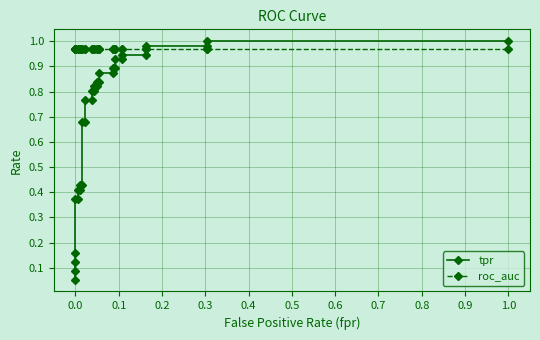

What is the lowest value of the tpr series?

0.1